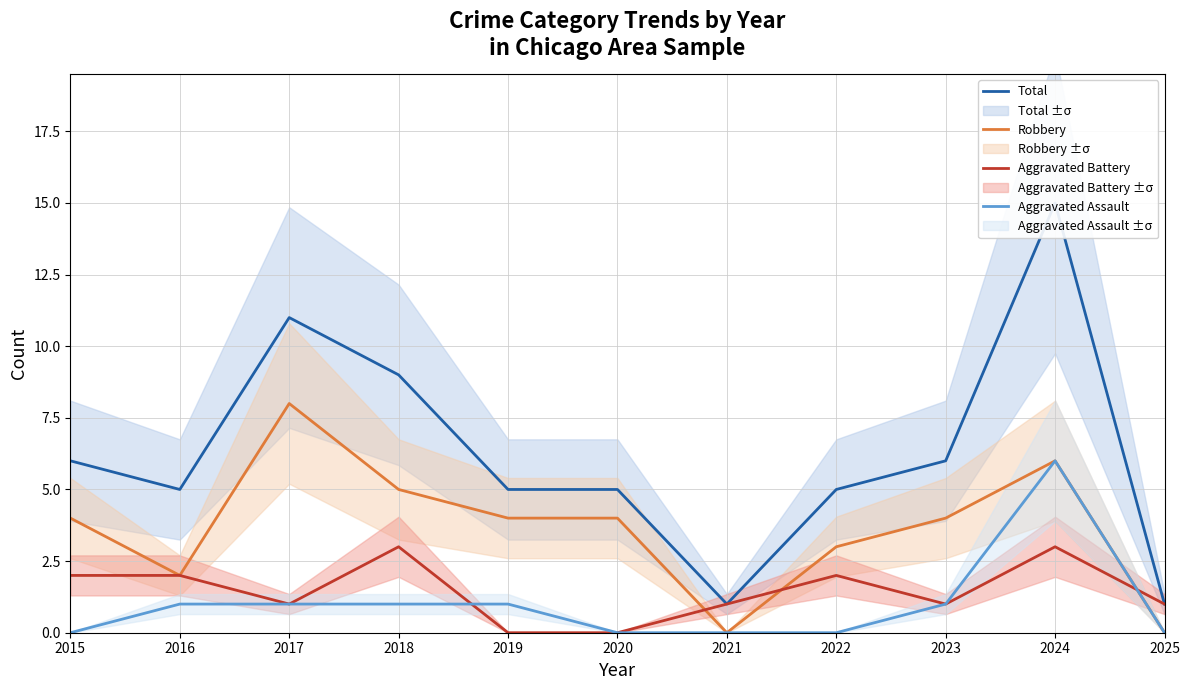

At which category does Robbery reach its first local peak?

2017